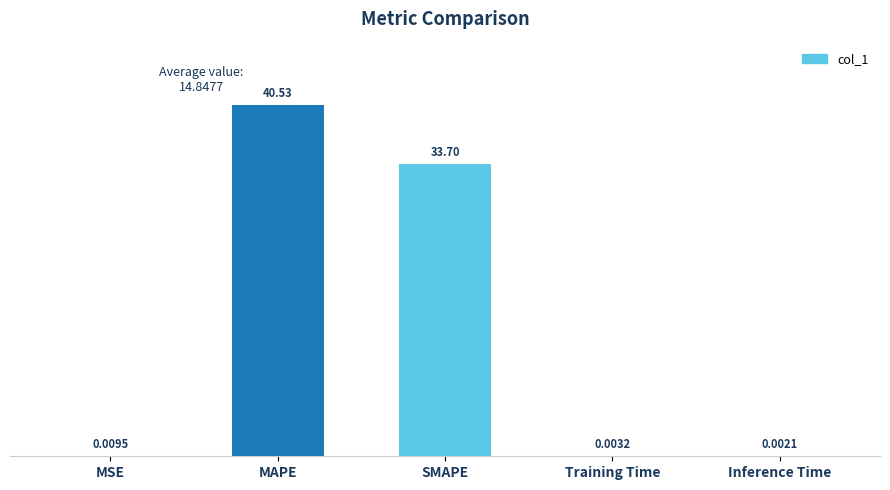

Which category has the highest value across all series?

MAPE